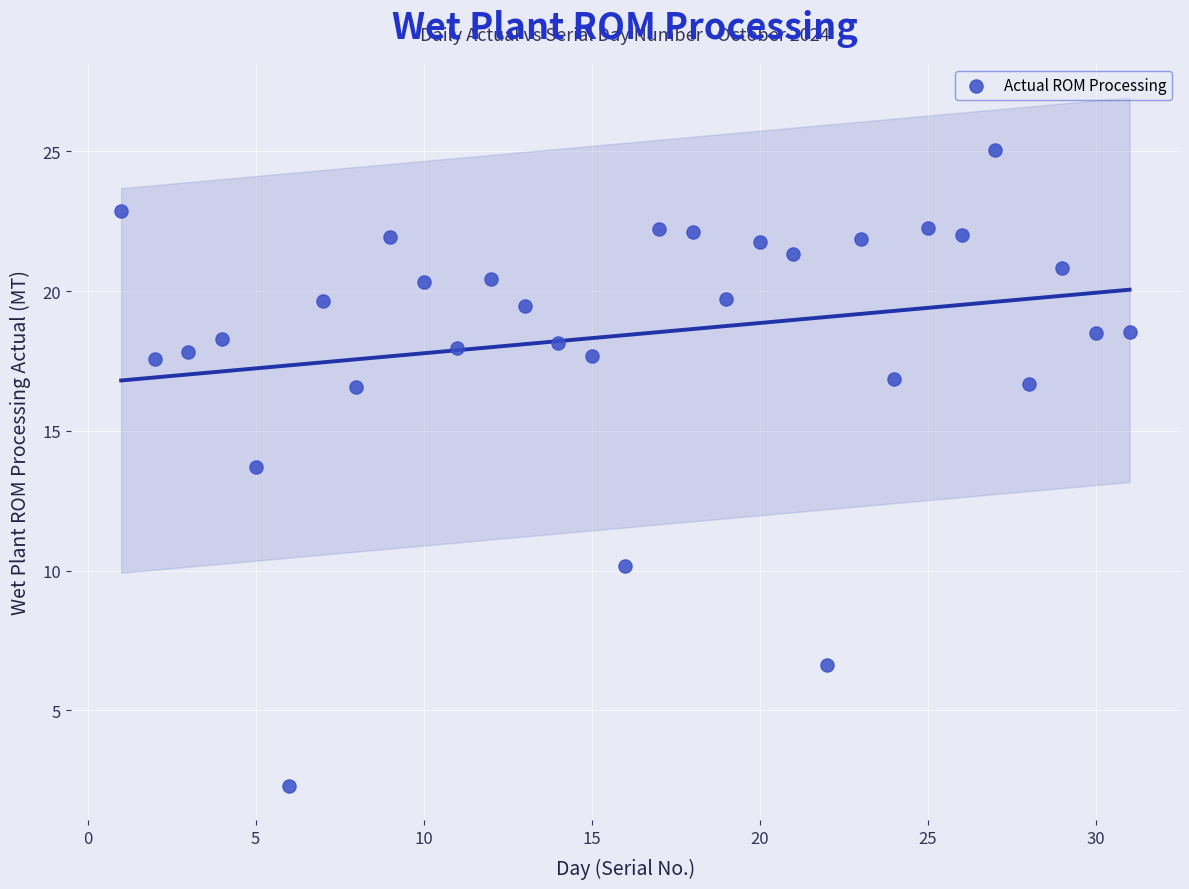

What is the range of X values (max minus min)?

30.0